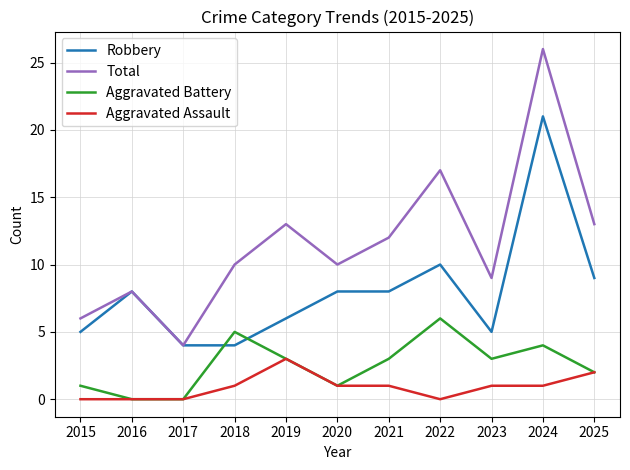

List the series in order of their peak value, highest first.

Total, Robbery, Aggravated Battery, Aggravated Assault